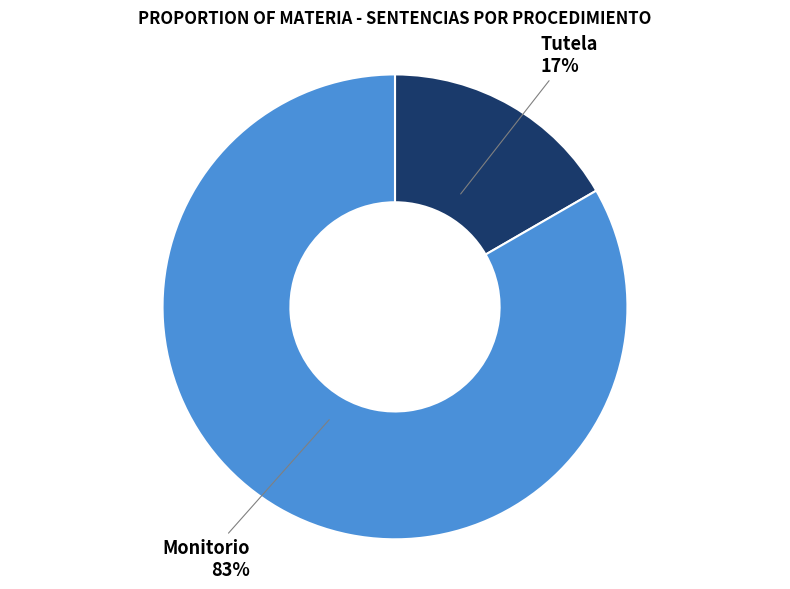

Which slice represents more than half of the pie?

Monitorio